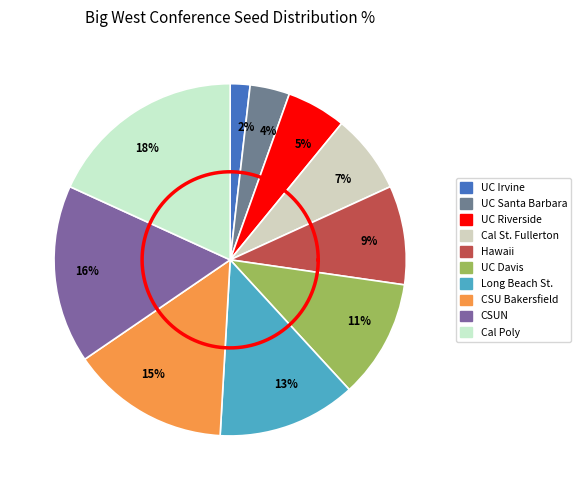

Is there any slice that represents more than half of the pie?

No